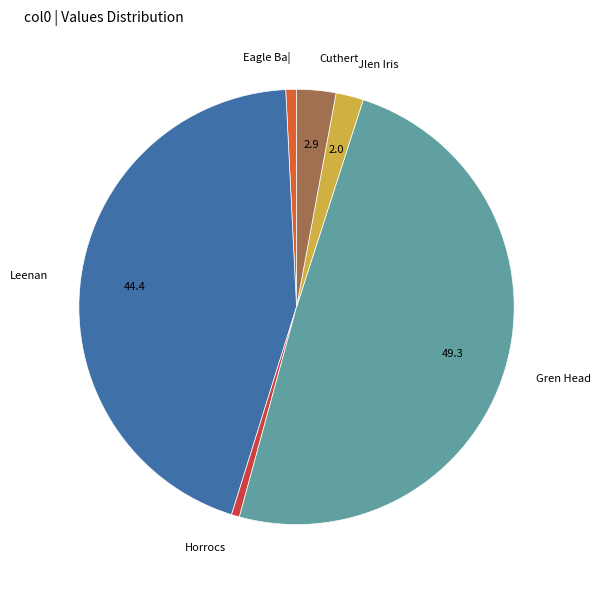

Which category has the biggest portion of the pie?

Gren Head